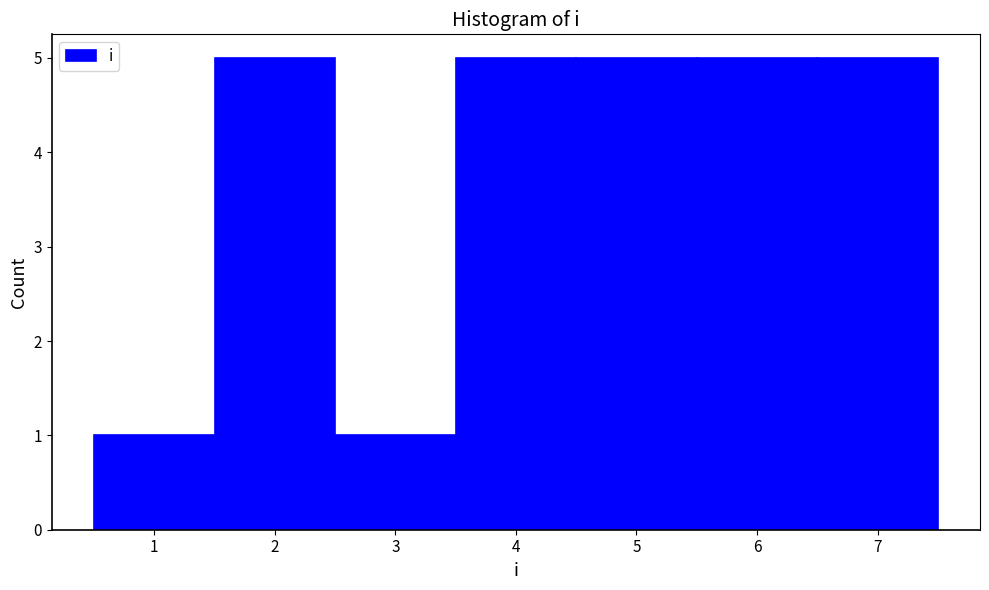

Reading left to right, transcribe this chart: for each bar, give the range it covers on the x-axis and its height. The values are not printed on the chart, so give them approximately, as read against the axis.

0.5 to 1.5: 1
1.5 to 2.5: 5
2.5 to 3.5: 1
3.5 to 4.5: 5
4.5 to 5.5: 5
5.5 to 6.5: 5
6.5 to 7.5: 5